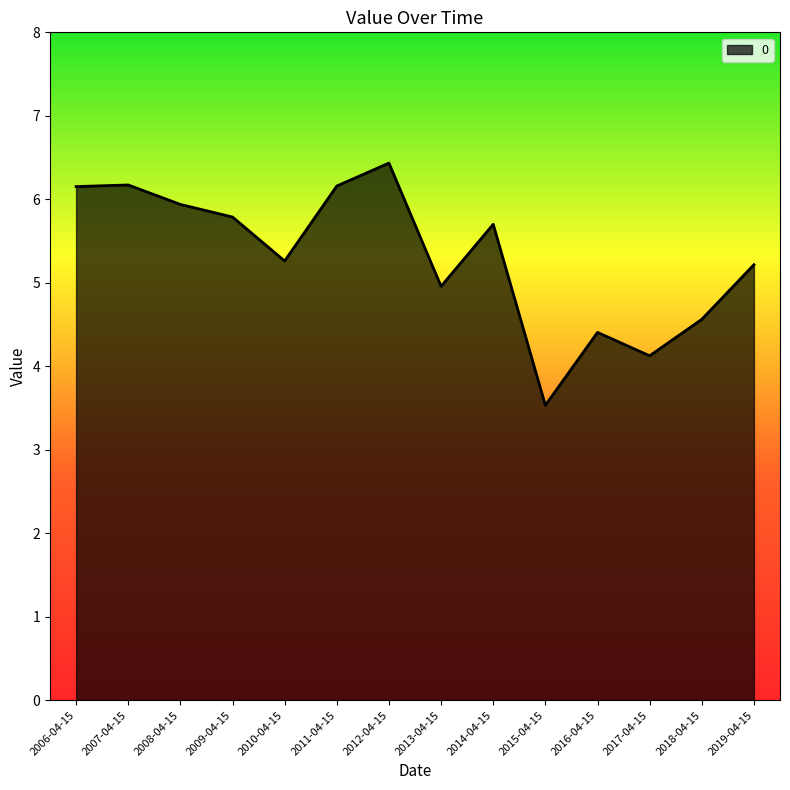

What position from the right is 2010-04-15?

10